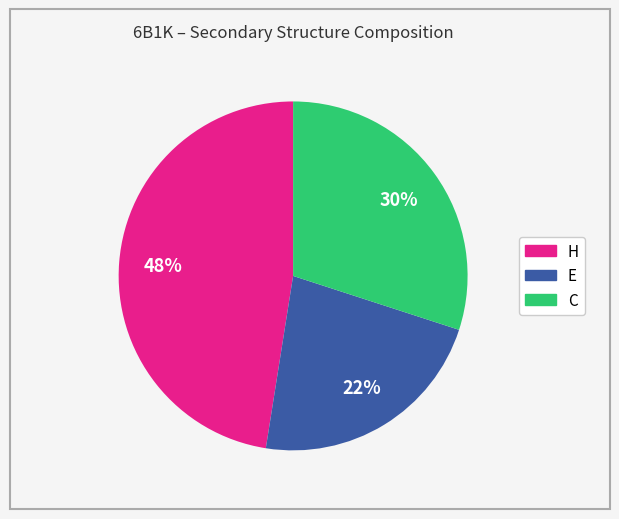

Which category has the biggest portion of the pie?

H